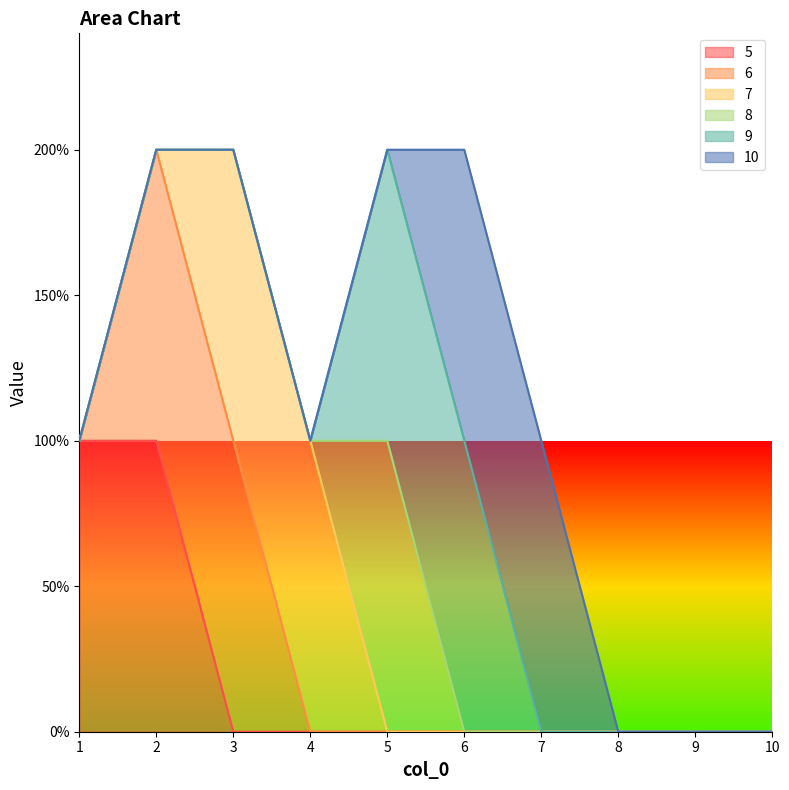

What are all the series names shown in the legend?

5, 6, 7, 8, 9, 10